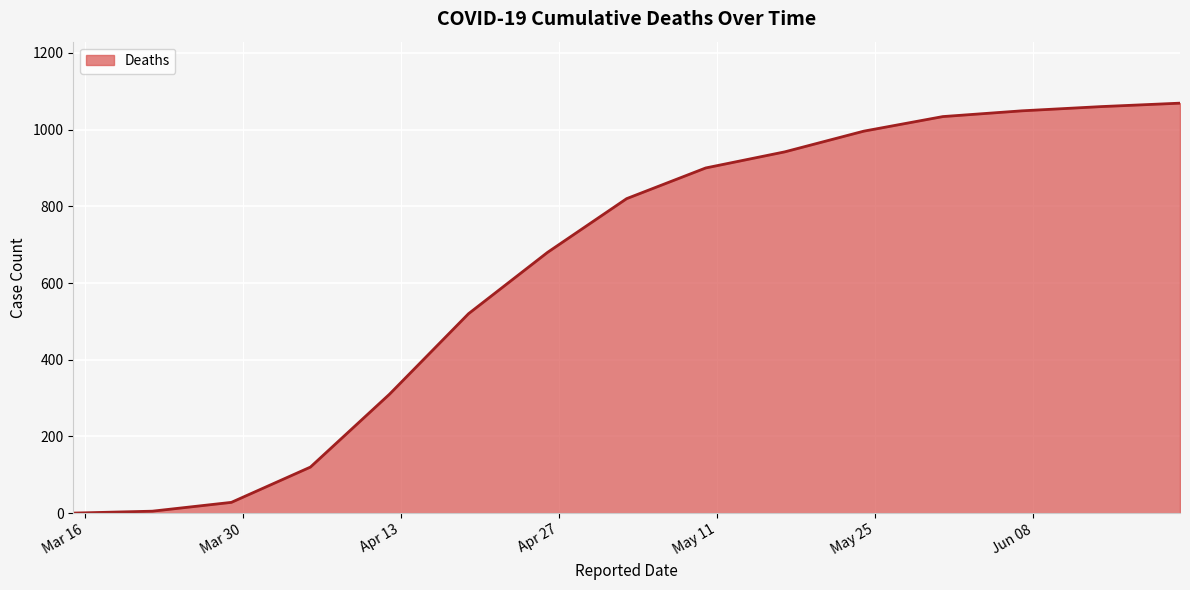

What is the sum of all values?

9533